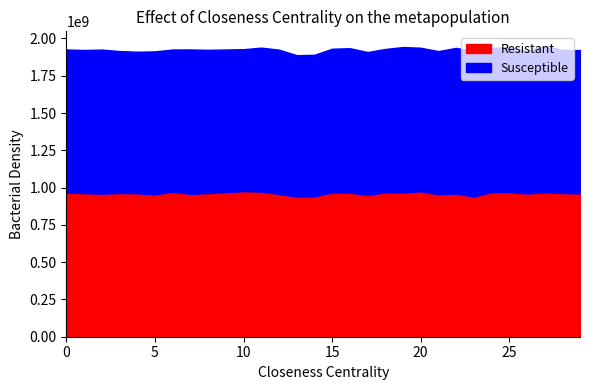

Rank the categories by Susceptible value from highest to lowest.

27, 22, 23, 19, 25, 12, 16, 7, 24, 2, 11, 15, 20, 18, 8, 29, 21, 28, 1, 0, 5, 17, 26, 9, 6, 10, 3, 4, 14, 13